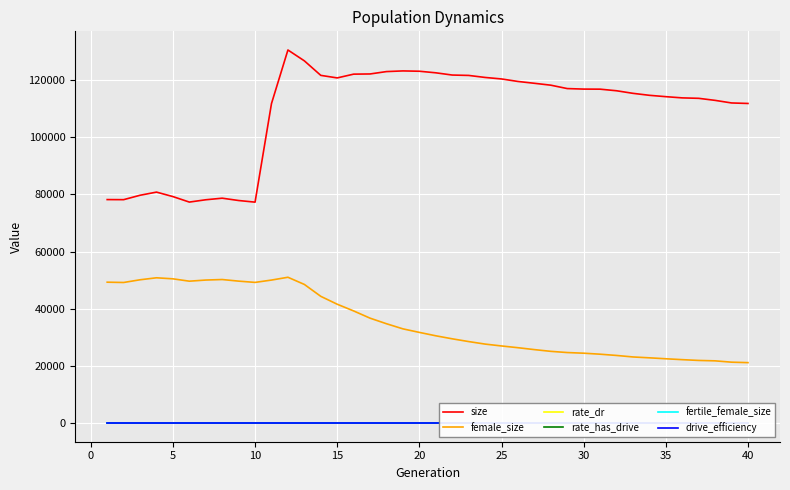

True or false: size and female_size intersect in this chart.

False